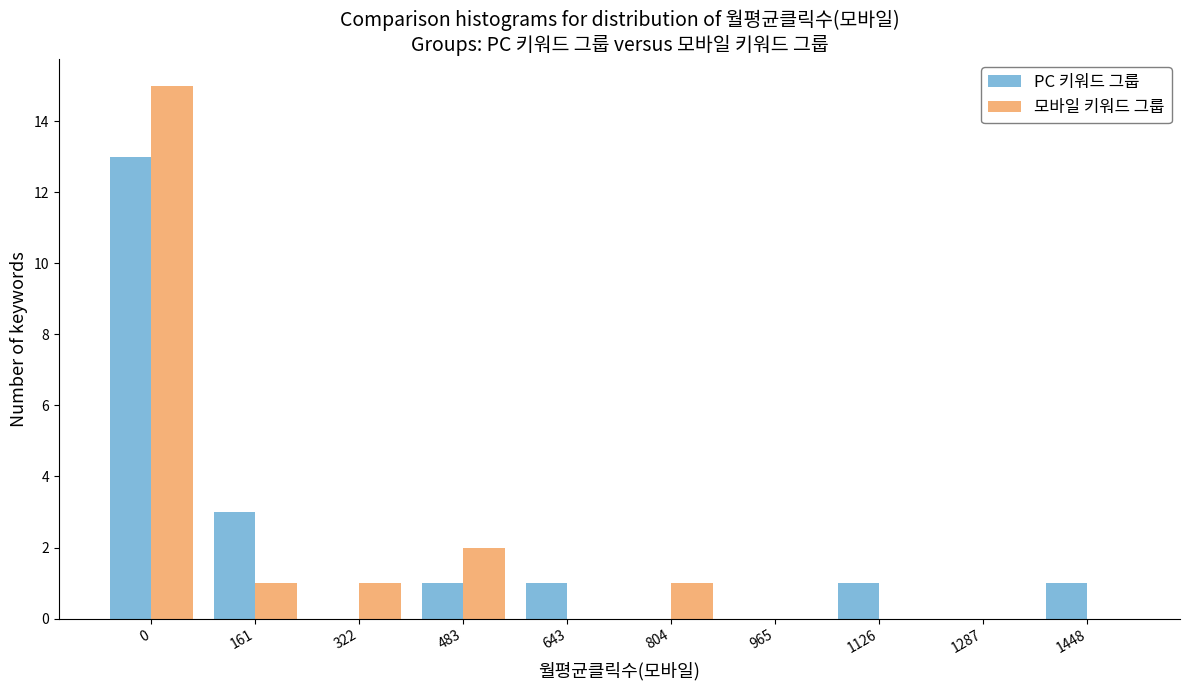

Reading right to left, what are all the values shown in this chart?

PC 키워드 그룹: 1448=1	1287=0	1126=1	965=0	804=0	643=1	483=1	322=0	161=3	0=13
모바일 키워드 그룹: 1448=0	1287=0	1126=0	965=0	804=1	643=0	483=2	322=1	161=1	0=15